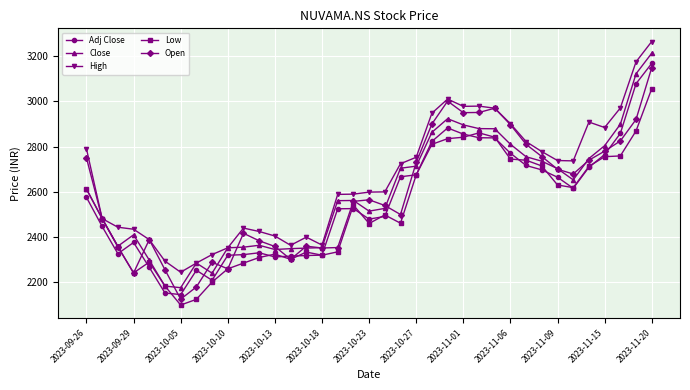

Does the chart display data point markers on the line(s)?

Yes